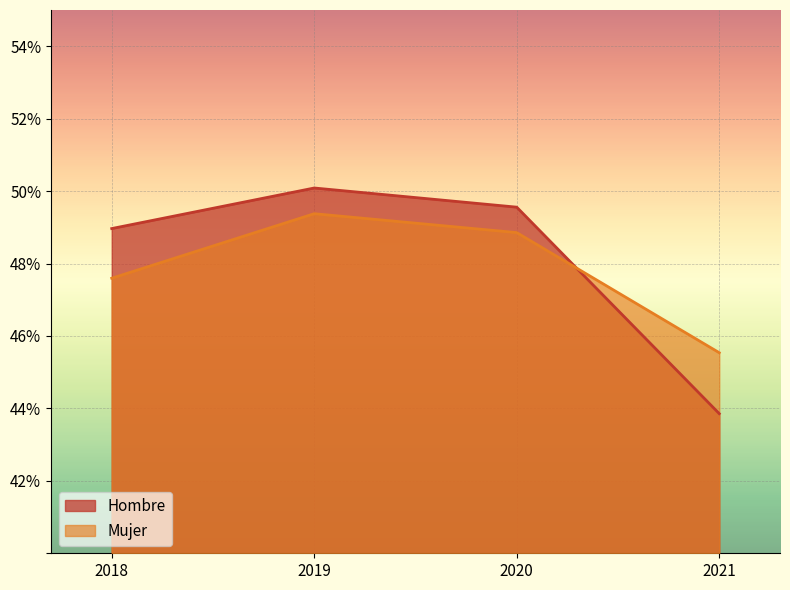

Between 2019 and 2021, which series saw the biggest shift?

Hombre